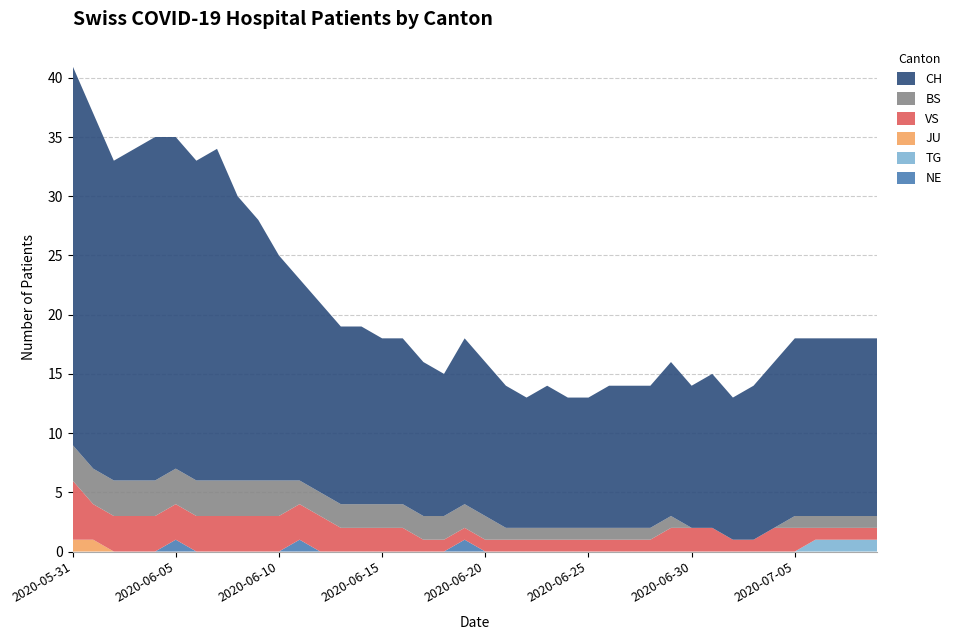

Reading right to left, list all the values displayed in this chart.

NE: 2020-07-09=0	2020-07-08=0	2020-07-07=0	2020-07-06=0	2020-07-05=0	2020-07-04=0	2020-07-03=0	2020-07-02=0	2020-07-01=0	2020-06-30=0	2020-06-29=0	2020-06-28=0	2020-06-27=0	2020-06-26=0	2020-06-25=0	2020-06-24=0	2020-06-23=0	2020-06-22=0	2020-06-21=0	2020-06-20=0	2020-06-19=1	2020-06-18=0	2020-06-17=0	2020-06-16=0	2020-06-15=0	2020-06-14=0	2020-06-13=0	2020-06-12=0	2020-06-11=1	2020-06-10=0	2020-06-09=0	2020-06-08=0	2020-06-07=0	2020-06-06=0	2020-06-05=1	2020-06-04=0	2020-06-03=0	2020-06-02=0	2020-06-01=0	2020-05-31=0
TG: 2020-07-09=1	2020-07-08=1	2020-07-07=1	2020-07-06=1	2020-07-05=0	2020-07-04=0	2020-07-03=0	2020-07-02=0	2020-07-01=0	2020-06-30=0	2020-06-29=0	2020-06-28=0	2020-06-27=0	2020-06-26=0	2020-06-25=0	2020-06-24=0	2020-06-23=0	2020-06-22=0	2020-06-21=0	2020-06-20=0	2020-06-19=0	2020-06-18=0	2020-06-17=0	2020-06-16=0	2020-06-15=0	2020-06-14=0	2020-06-13=0	2020-06-12=0	2020-06-11=0	2020-06-10=0	2020-06-09=0	2020-06-08=0	2020-06-07=0	2020-06-06=0	2020-06-05=0	2020-06-04=0	2020-06-03=0	2020-06-02=0	2020-06-01=0	2020-05-31=0
JU: 2020-07-09=0	2020-07-08=0	2020-07-07=0	2020-07-06=0	2020-07-05=0	2020-07-04=0	2020-07-03=0	2020-07-02=0	2020-07-01=0	2020-06-30=0	2020-06-29=0	2020-06-28=0	2020-06-27=0	2020-06-26=0	2020-06-25=0	2020-06-24=0	2020-06-23=0	2020-06-22=0	2020-06-21=0	2020-06-20=0	2020-06-19=0	2020-06-18=0	2020-06-17=0	2020-06-16=0	2020-06-15=0	2020-06-14=0	2020-06-13=0	2020-06-12=0	2020-06-11=0	2020-06-10=0	2020-06-09=0	2020-06-08=0	2020-06-07=0	2020-06-06=0	2020-06-05=0	2020-06-04=0	2020-06-03=0	2020-06-02=0	2020-06-01=1	2020-05-31=1
VS: 2020-07-09=1	2020-07-08=1	2020-07-07=1	2020-07-06=1	2020-07-05=2	2020-07-04=2	2020-07-03=1	2020-07-02=1	2020-07-01=2	2020-06-30=2	2020-06-29=2	2020-06-28=1	2020-06-27=1	2020-06-26=1	2020-06-25=1	2020-06-24=1	2020-06-23=1	2020-06-22=1	2020-06-21=1	2020-06-20=1	2020-06-19=1	2020-06-18=1	2020-06-17=1	2020-06-16=2	2020-06-15=2	2020-06-14=2	2020-06-13=2	2020-06-12=3	2020-06-11=3	2020-06-10=3	2020-06-09=3	2020-06-08=3	2020-06-07=3	2020-06-06=3	2020-06-05=3	2020-06-04=3	2020-06-03=3	2020-06-02=3	2020-06-01=3	2020-05-31=5
BS: 2020-07-09=1	2020-07-08=1	2020-07-07=1	2020-07-06=1	2020-07-05=1	2020-07-04=0	2020-07-03=0	2020-07-02=0	2020-07-01=0	2020-06-30=0	2020-06-29=1	2020-06-28=1	2020-06-27=1	2020-06-26=1	2020-06-25=1	2020-06-24=1	2020-06-23=1	2020-06-22=1	2020-06-21=1	2020-06-20=2	2020-06-19=2	2020-06-18=2	2020-06-17=2	2020-06-16=2	2020-06-15=2	2020-06-14=2	2020-06-13=2	2020-06-12=2	2020-06-11=2	2020-06-10=3	2020-06-09=3	2020-06-08=3	2020-06-07=3	2020-06-06=3	2020-06-05=3	2020-06-04=3	2020-06-03=3	2020-06-02=3	2020-06-01=3	2020-05-31=3
CH: 2020-07-09=15	2020-07-08=15	2020-07-07=15	2020-07-06=15	2020-07-05=15	2020-07-04=14	2020-07-03=13	2020-07-02=12	2020-07-01=13	2020-06-30=12	2020-06-29=13	2020-06-28=12	2020-06-27=12	2020-06-26=12	2020-06-25=11	2020-06-24=11	2020-06-23=12	2020-06-22=11	2020-06-21=12	2020-06-20=13	2020-06-19=14	2020-06-18=12	2020-06-17=13	2020-06-16=14	2020-06-15=14	2020-06-14=15	2020-06-13=15	2020-06-12=16	2020-06-11=17	2020-06-10=19	2020-06-09=22	2020-06-08=24	2020-06-07=28	2020-06-06=27	2020-06-05=28	2020-06-04=29	2020-06-03=28	2020-06-02=27	2020-06-01=30	2020-05-31=32